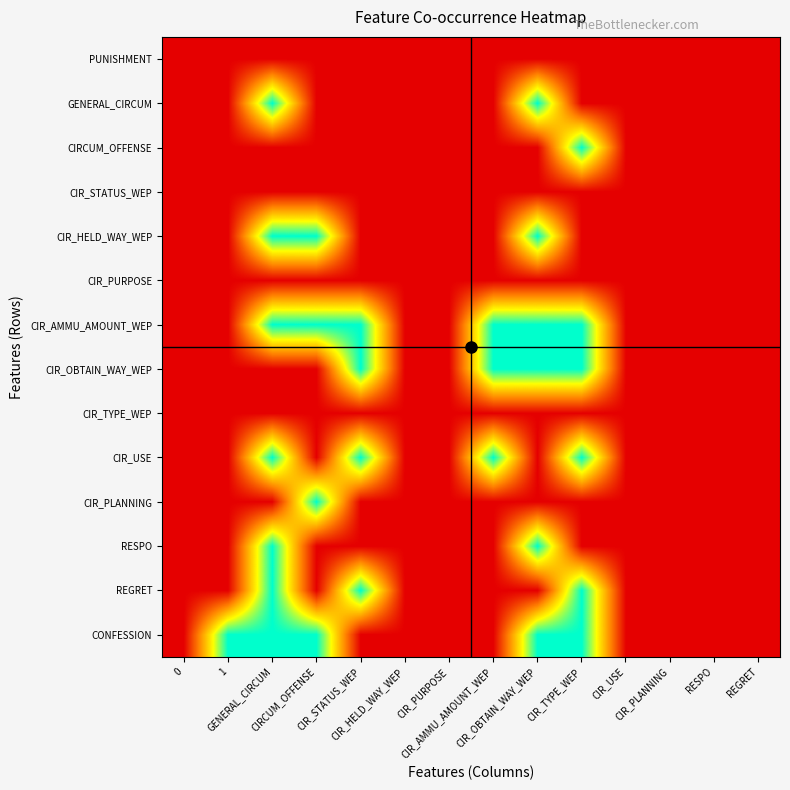

Which category has the highest value across all series?

GENERAL_CIRCUM